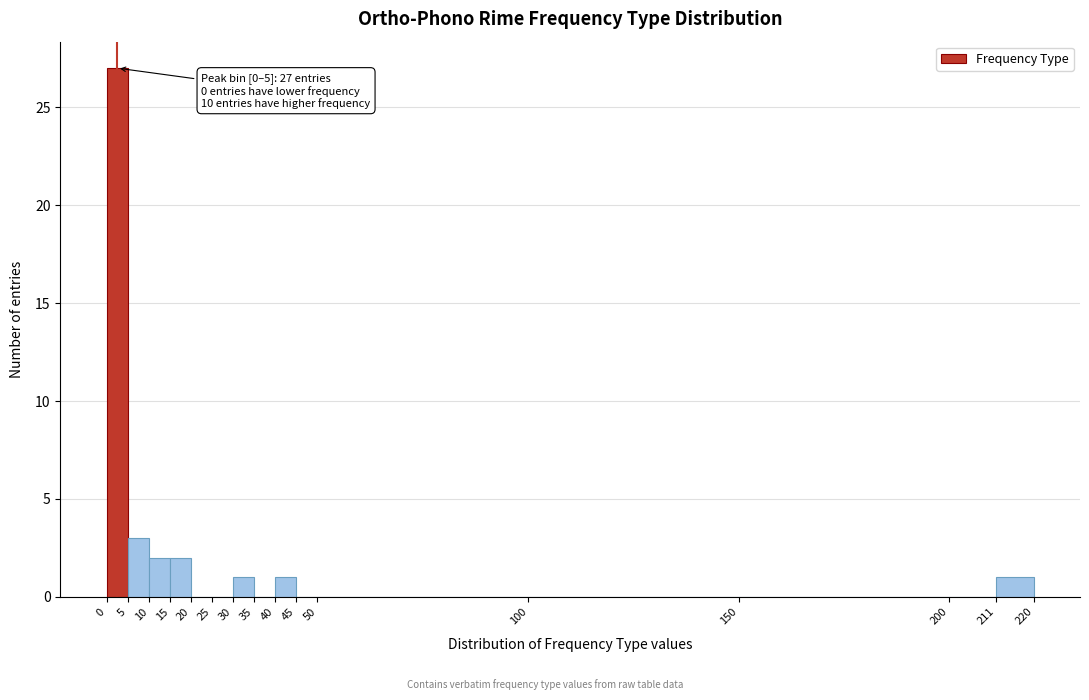

Over which range of the x-axis is the bar tallest?

0 to 5